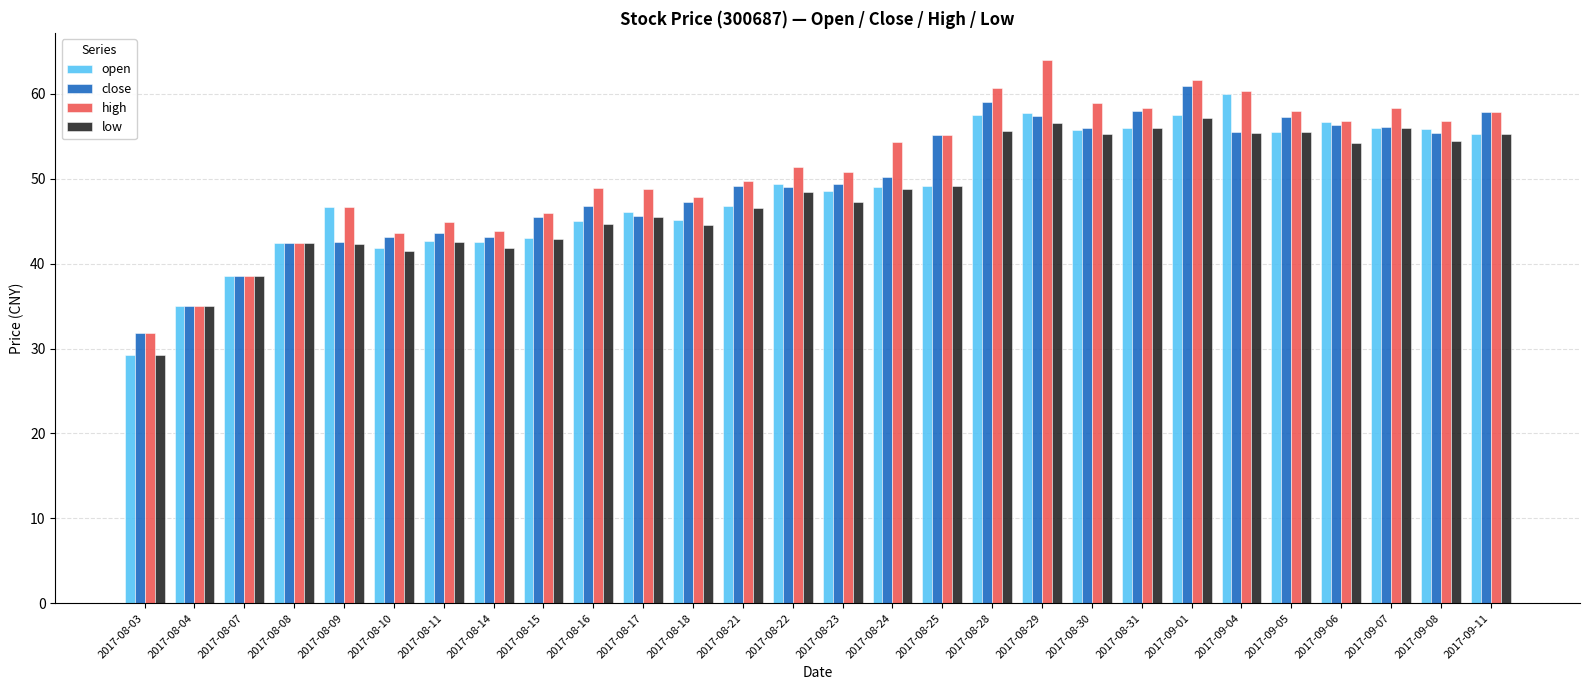

What is the total value across all series at 2017-08-28?

232.8